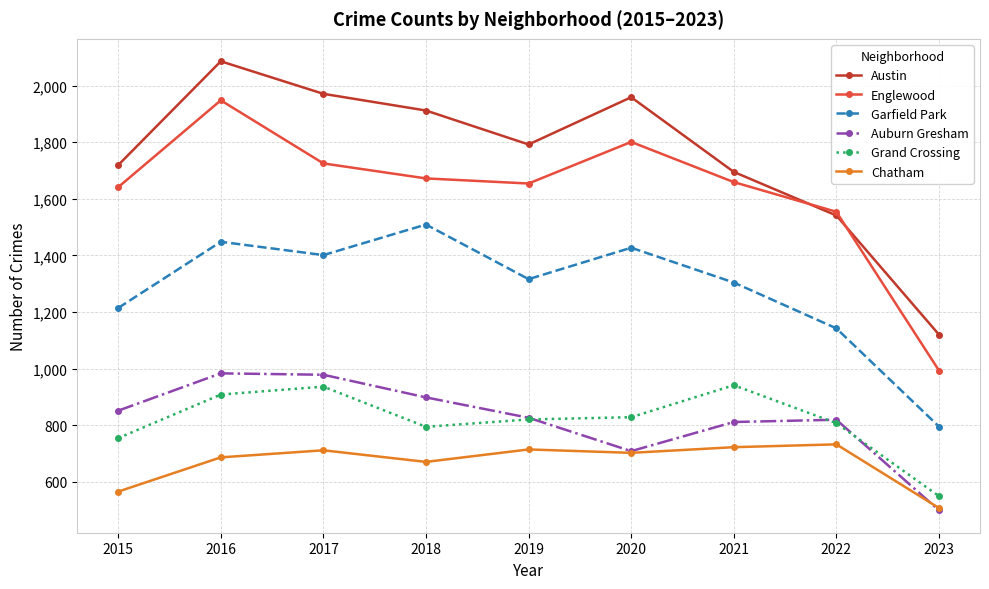

Does the chart have visible grid lines?

Yes